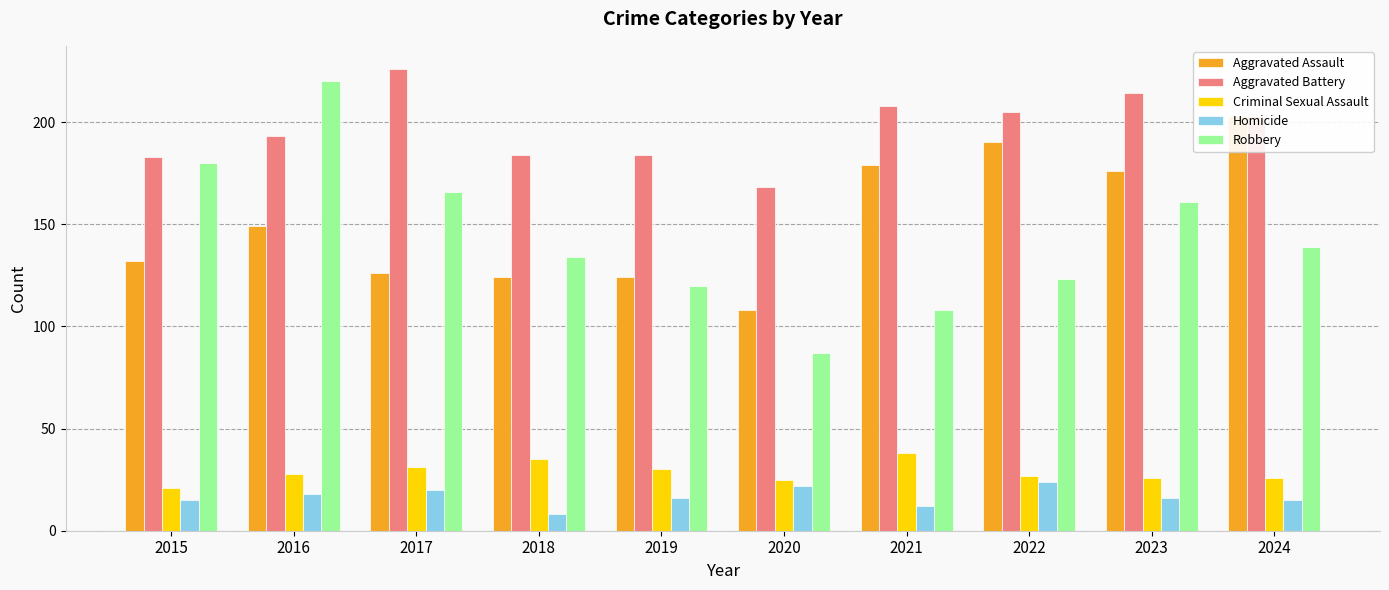

Which category has the lowest value in the Aggravated Assault series?

2020